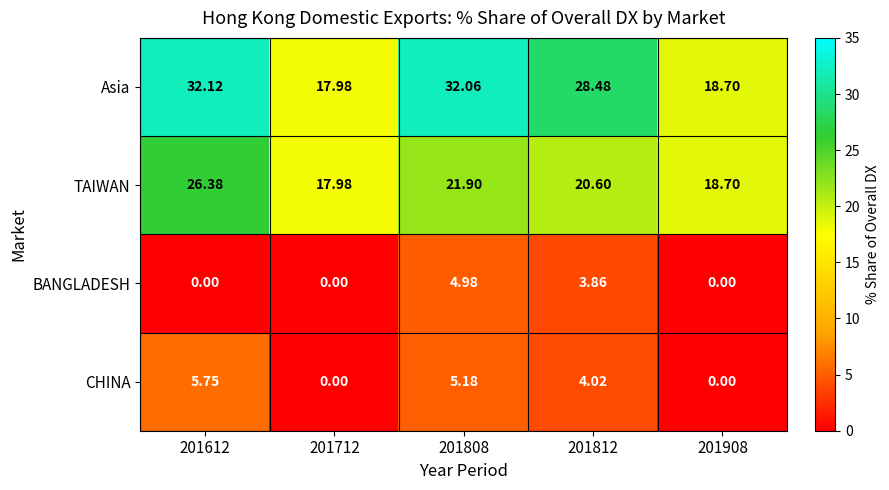

At 201612, list the series in order from largest to smallest.

Asia, TAIWAN, CHINA, BANGLADESH